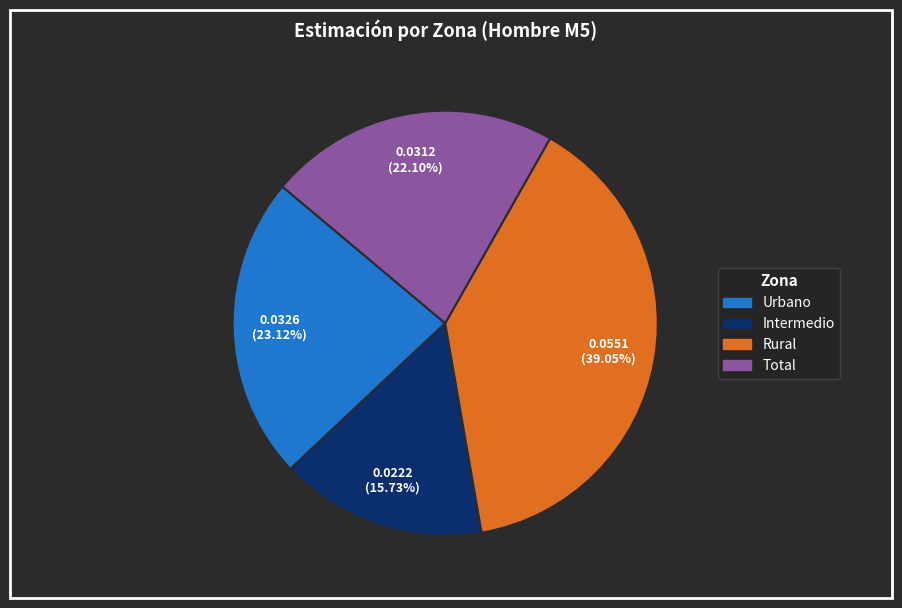

Which category has the biggest portion of the pie?

Rural